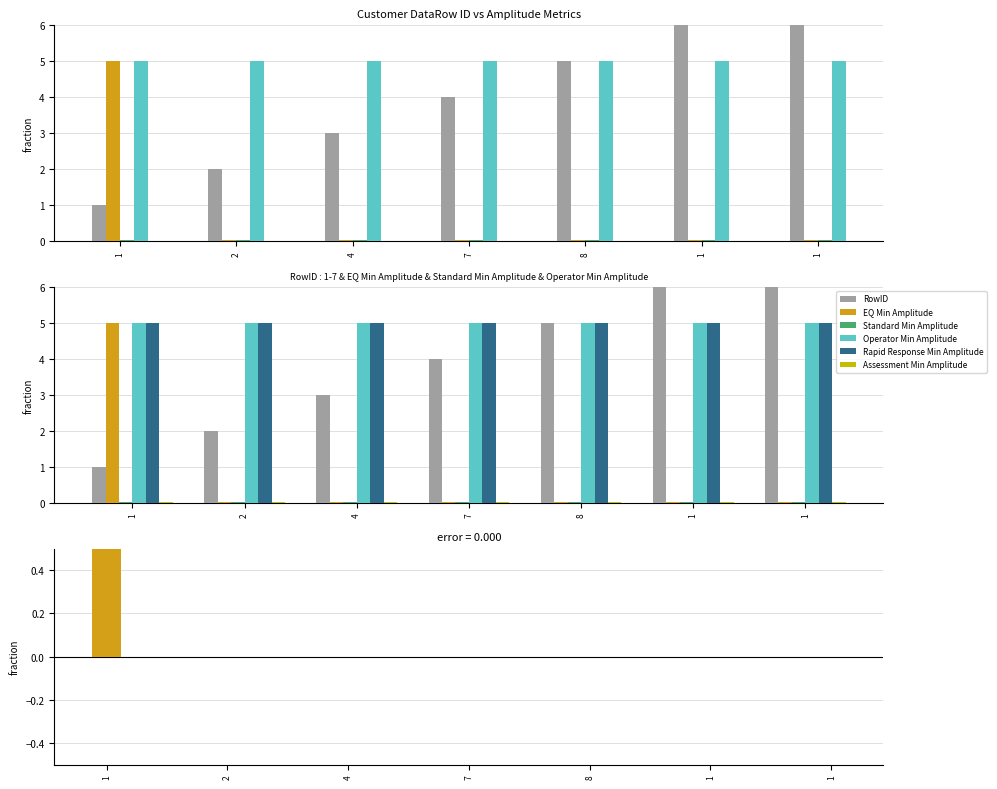

At which category is the sum across all series the highest?

1